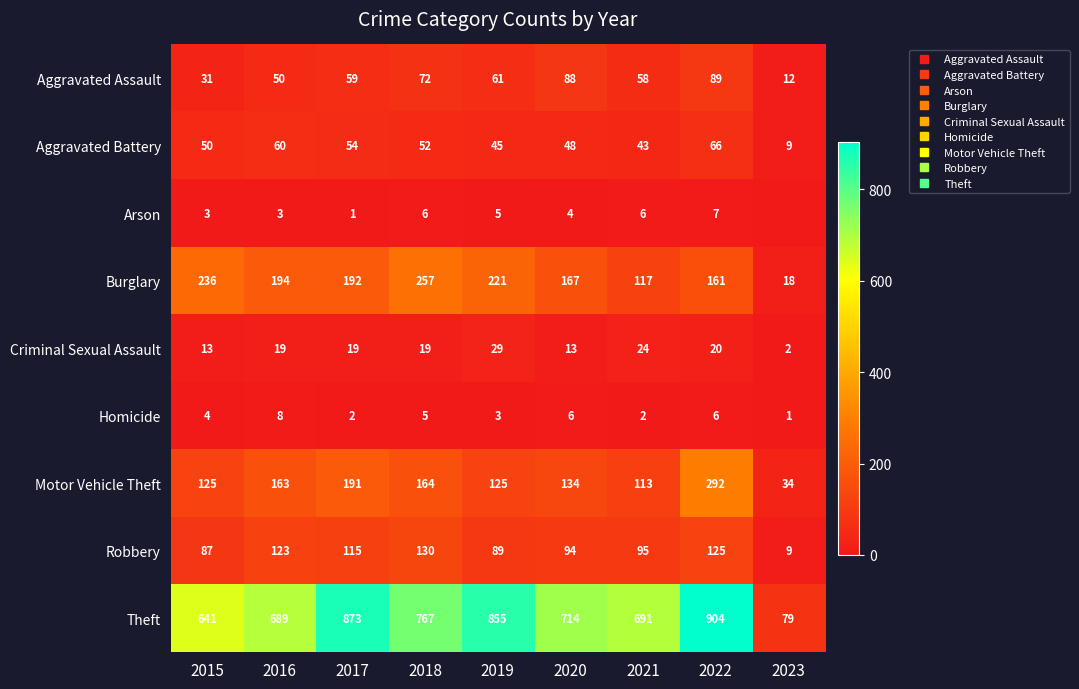

At which category is the sum across all series the highest?

2022